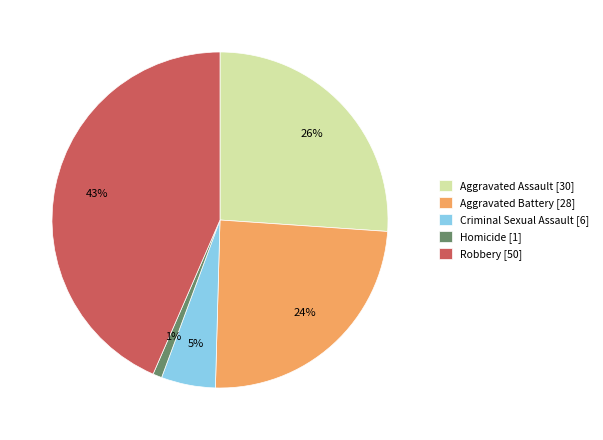

Do Robbery [50] and Aggravated Battery [28] together represent more than half of the pie?

Yes